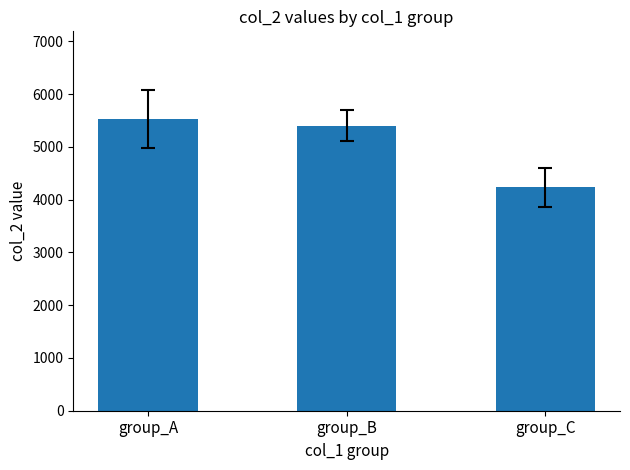

What is the value of the 2nd bar from the left?

5399